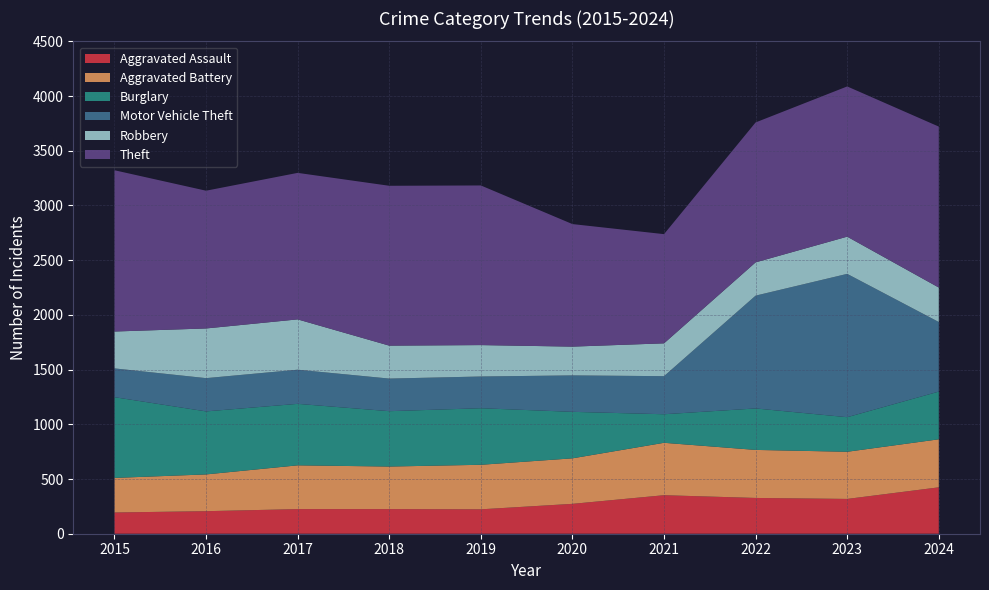

Reading right to left, list all the values displayed in this chart.

Aggravated Assault: 2024=424	2023=318	2022=327	2021=352	2020=273	2019=223	2018=225	2017=225	2016=206	2015=194
Aggravated Battery: 2024=439	2023=431	2022=439	2021=479	2020=416	2019=407	2018=389	2017=400	2016=336	2015=316
Burglary: 2024=436	2023=316	2022=379	2021=261	2020=425	2019=517	2018=506	2017=562	2016=576	2015=738
Motor Vehicle Theft: 2024=636	2023=1310	2022=1031	2021=348	2020=333	2019=290	2018=298	2017=312	2016=304	2015=263
Robbery: 2024=315	2023=340	2022=304	2021=300	2020=263	2019=287	2018=301	2017=460	2016=454	2015=337
Theft: 2024=1471	2023=1373	2022=1279	2021=998	2020=1120	2019=1459	2018=1461	2017=1339	2016=1259	2015=1474